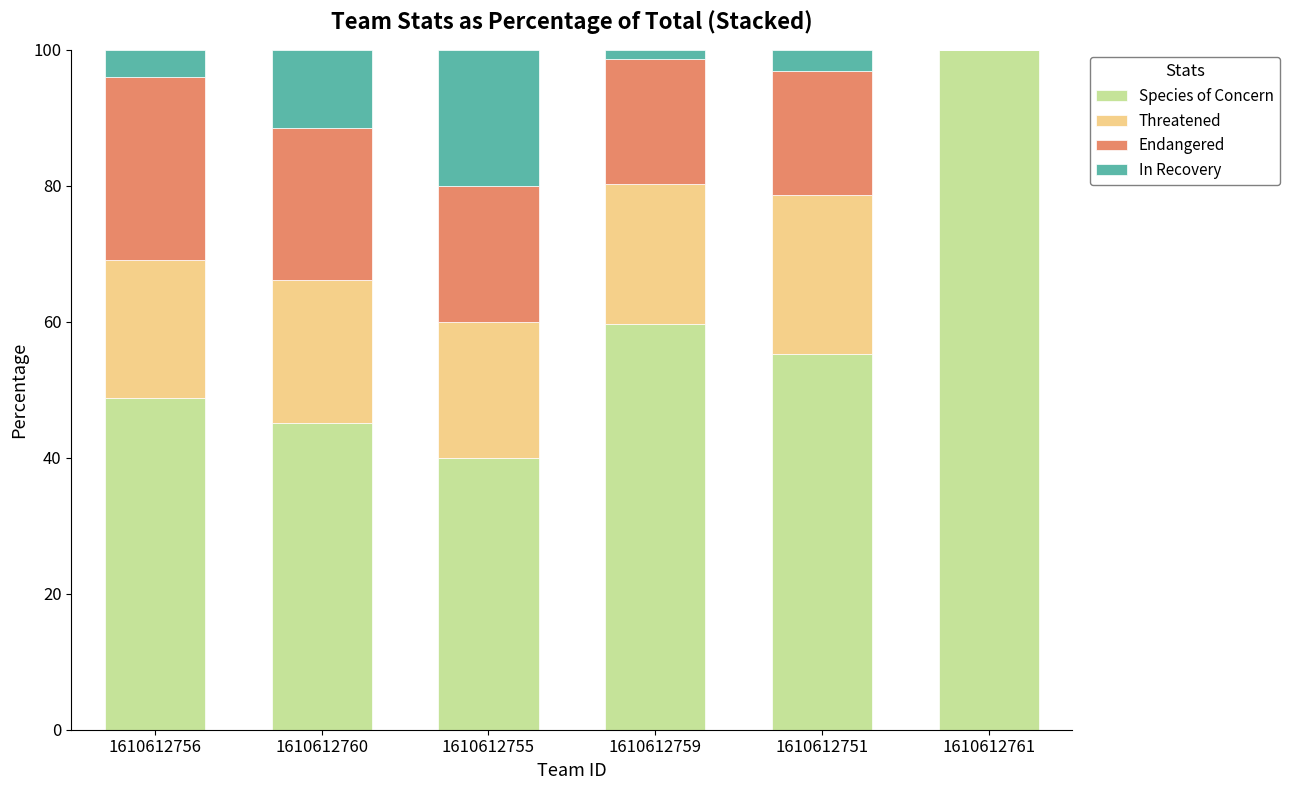

What is the maximum value for Species of Concern?

100.0